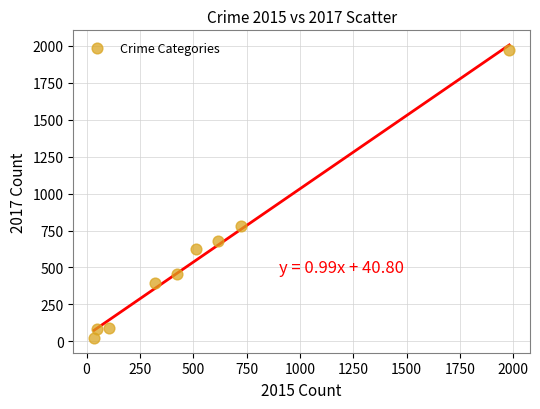

What Y value in the scatter plot is closest to 995?

780